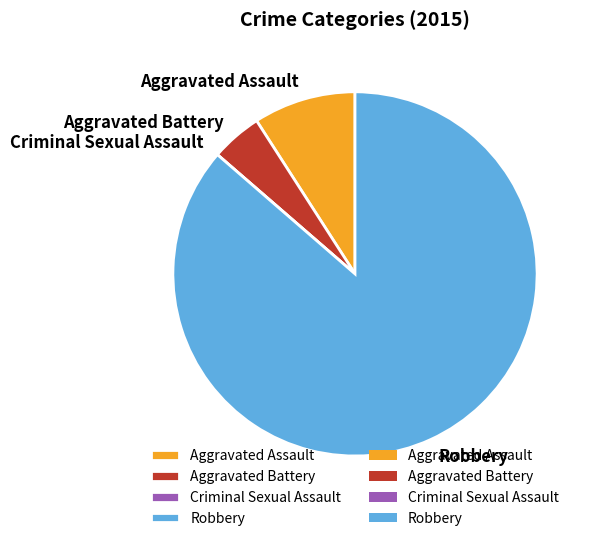

What is the largest slice in the pie chart?

Robbery